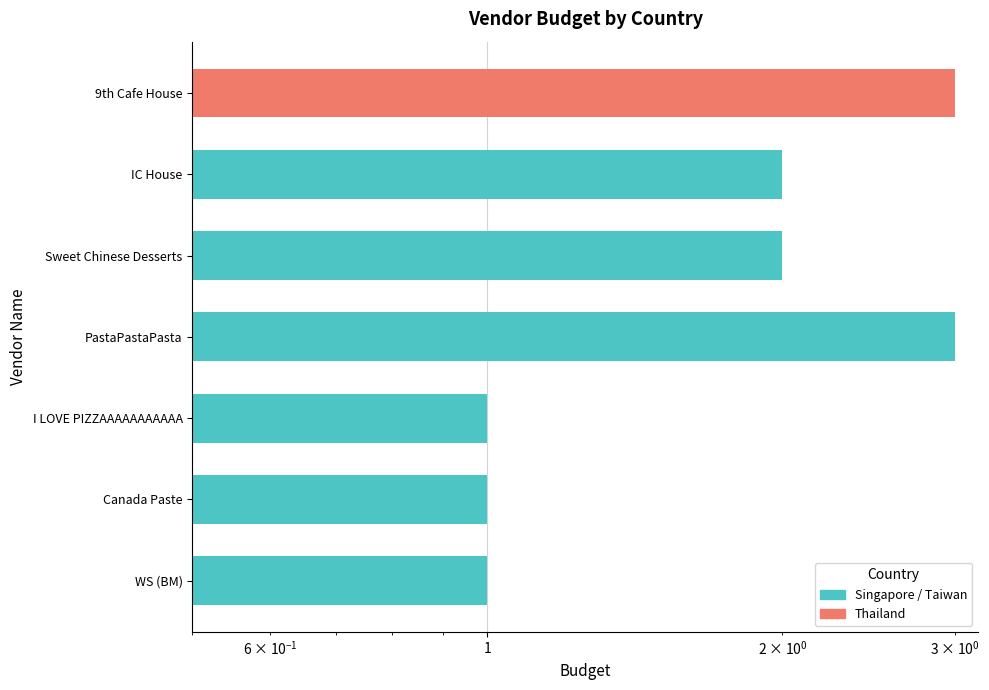

Rank the categories by value from highest to lowest.

PastaPastaPasta, 9th Cafe House, Sweet Chinese Desserts, IC House, WS (BM), Canada Paste, I LOVE PIZZAAAAAAAAAAA